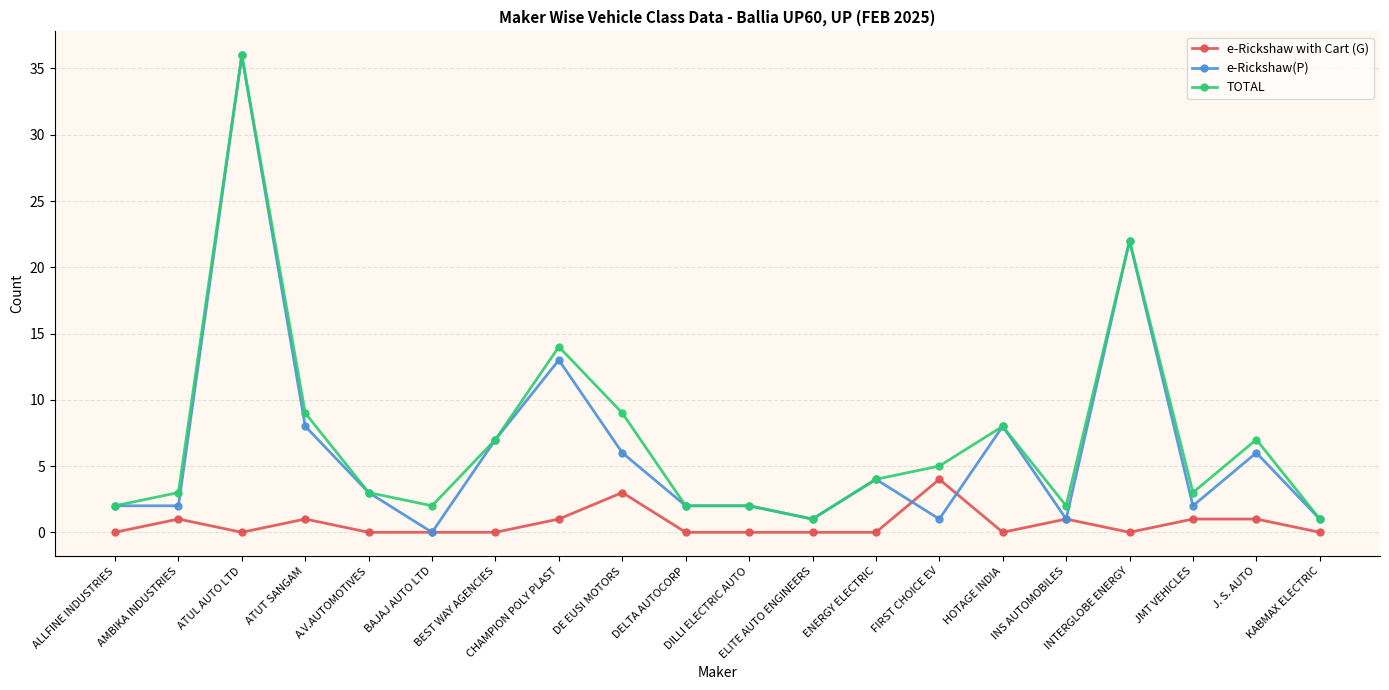

Reading right to left, extract all data points from this chart.

e-Rickshaw with Cart (G): 0	1	1	0	1	0	4	0	0	0	0	3	1	0	0	0	1	0	1	0
e-Rickshaw(P): 1	6	2	22	1	8	1	4	1	2	2	6	13	7	0	3	8	36	2	2
TOTAL: 1	7	3	22	2	8	5	4	1	2	2	9	14	7	2	3	9	36	3	2